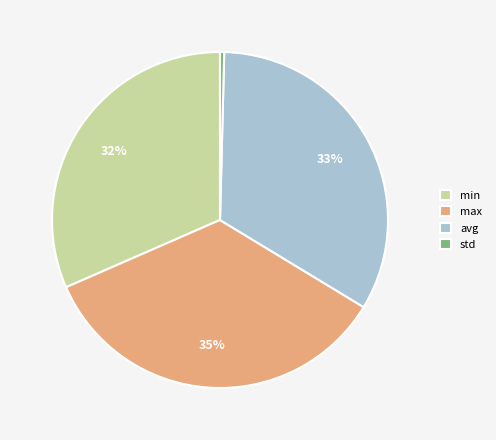

Which category has the smallest portion of the pie?

std